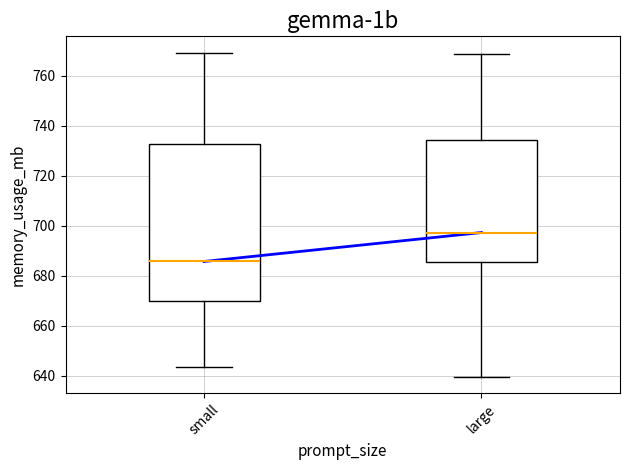

Which box is the tallest, from its lower edge to its upper edge?

small